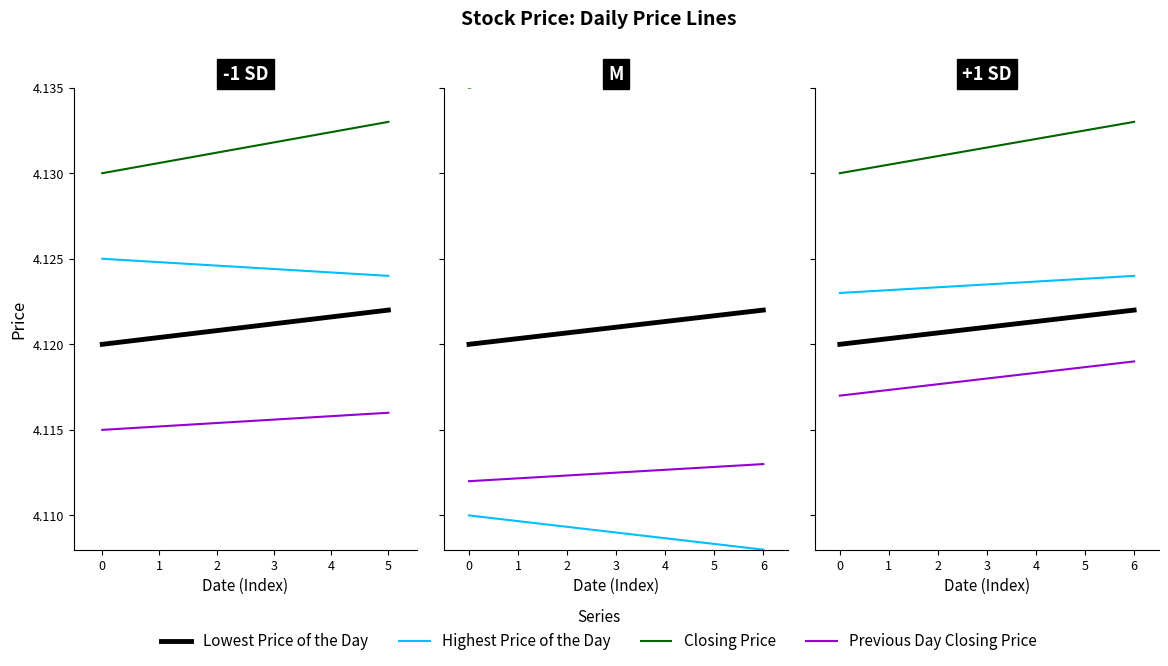

Does the chart display data point markers on the line(s)?

No